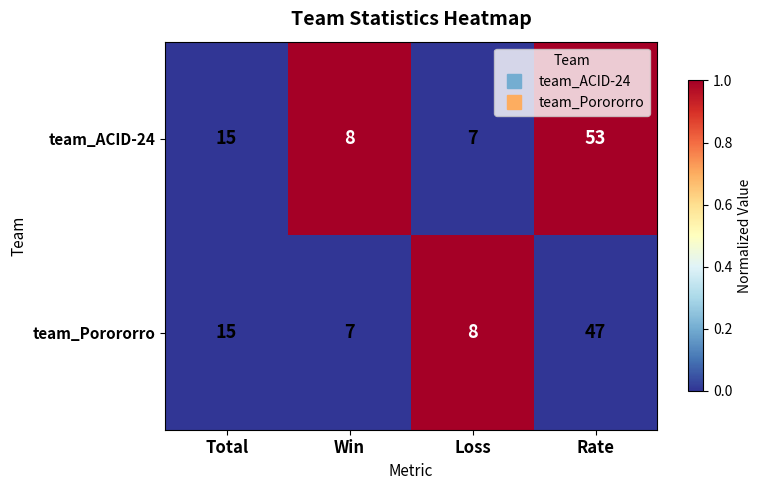

Which series has the widest spread of values?

team_ACID-24